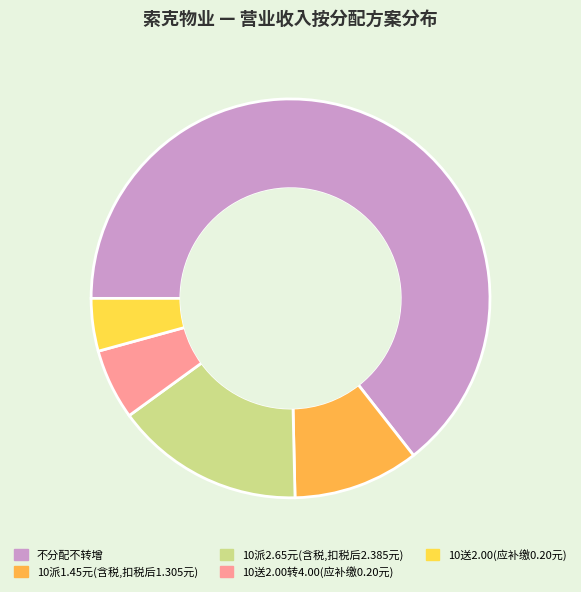

The 10派1.45元(含税,扣税后1.305元) slice represents 2% of the pie. True or false?

False